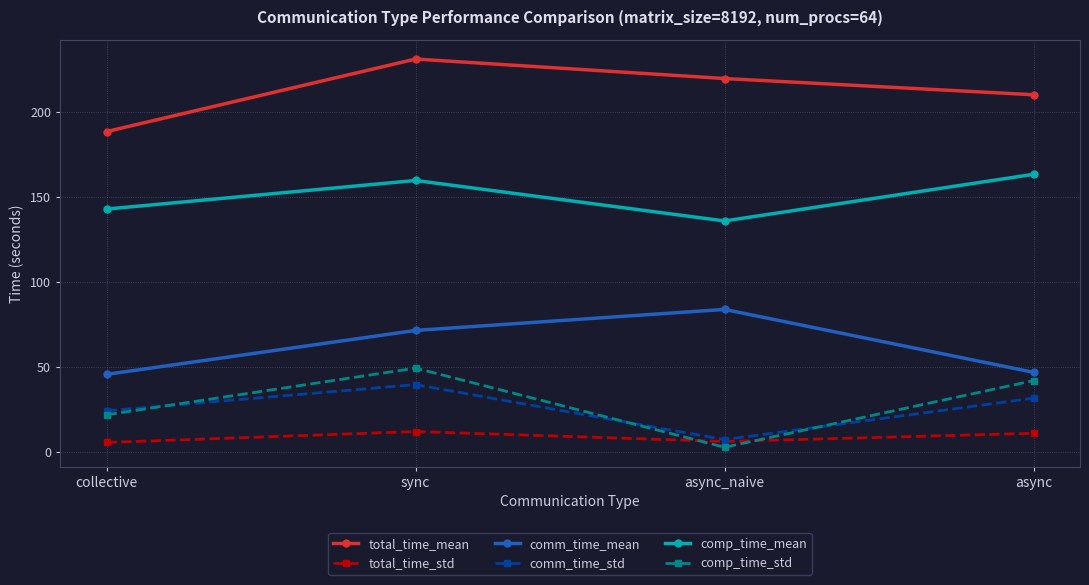

True or false: comm_time_mean has more than 2 points higher than both neighbors.

False